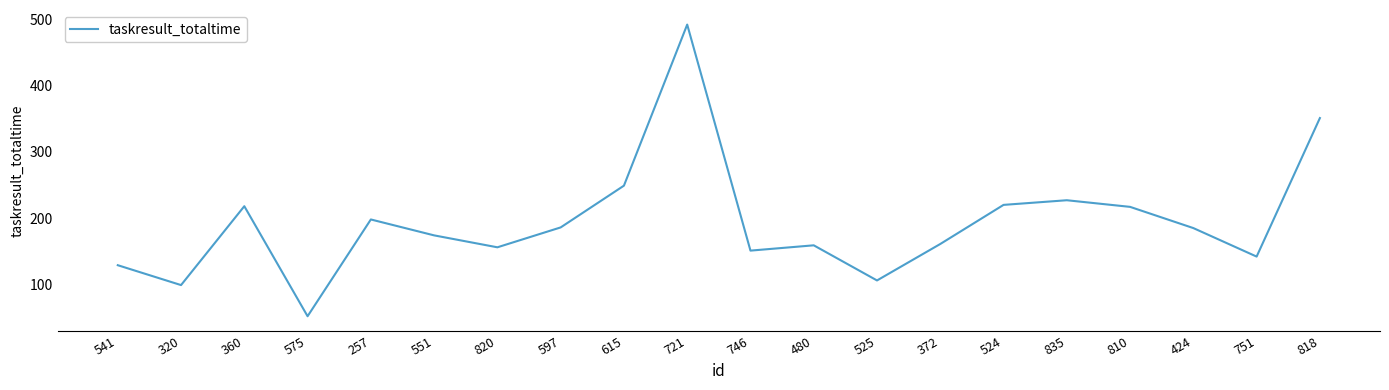

What is the difference between the values at 372 and 810?

56